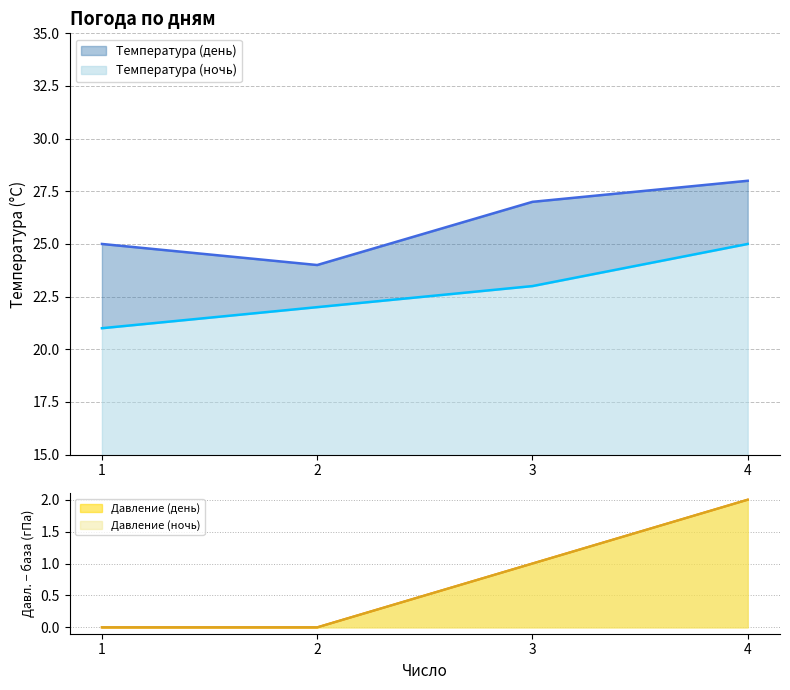

Does the chart have visible grid lines?

Yes